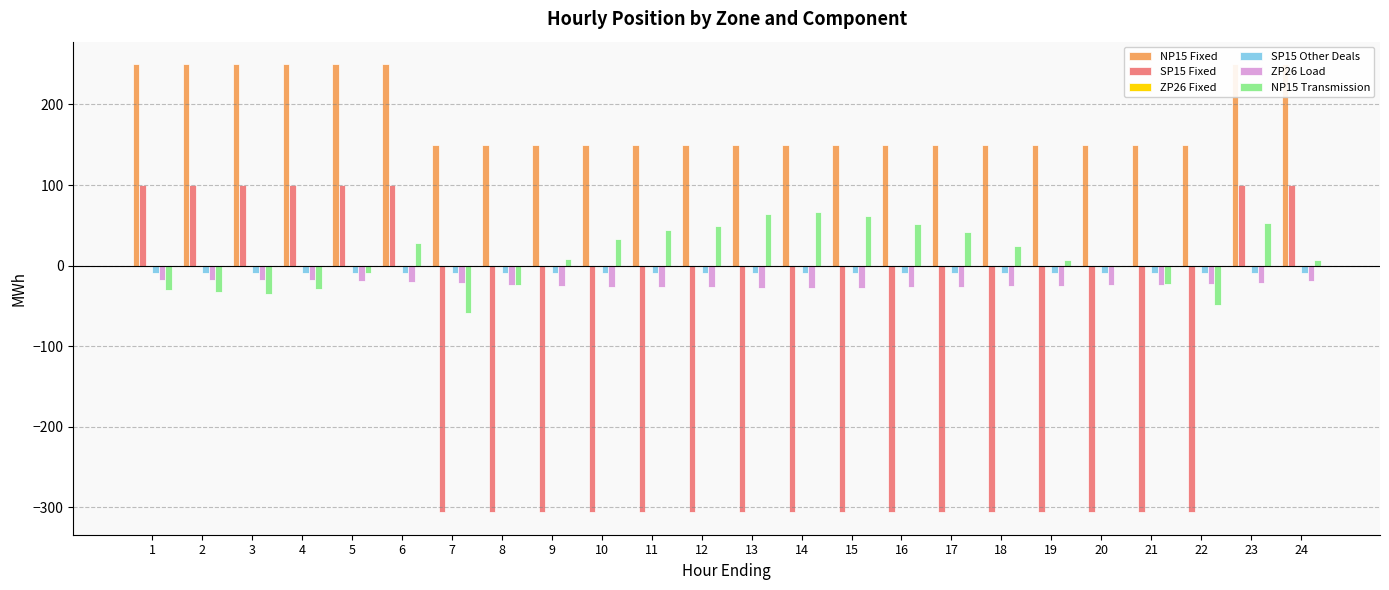

How many data points in NP15 Transmission are less than 8?

12